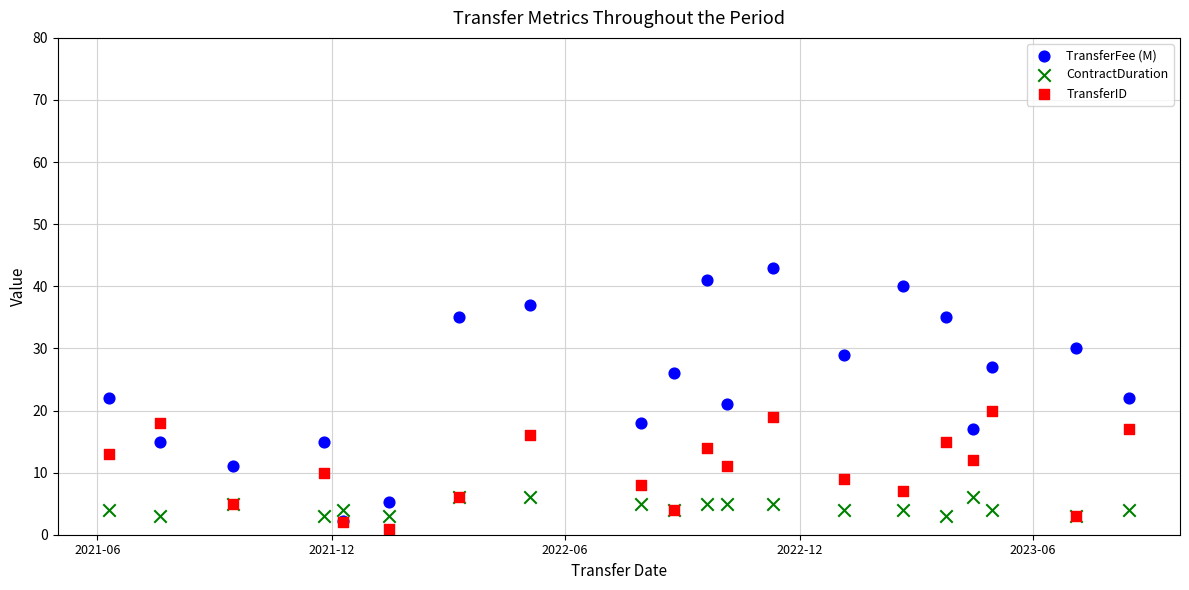

Which series reaches the maximum Y coordinate?

TransferFee (M)